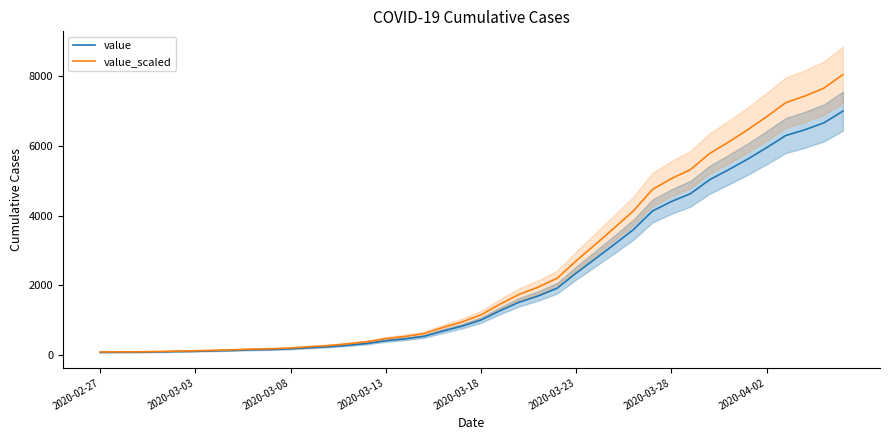

What is the minimum value shown in the chart?

64.0